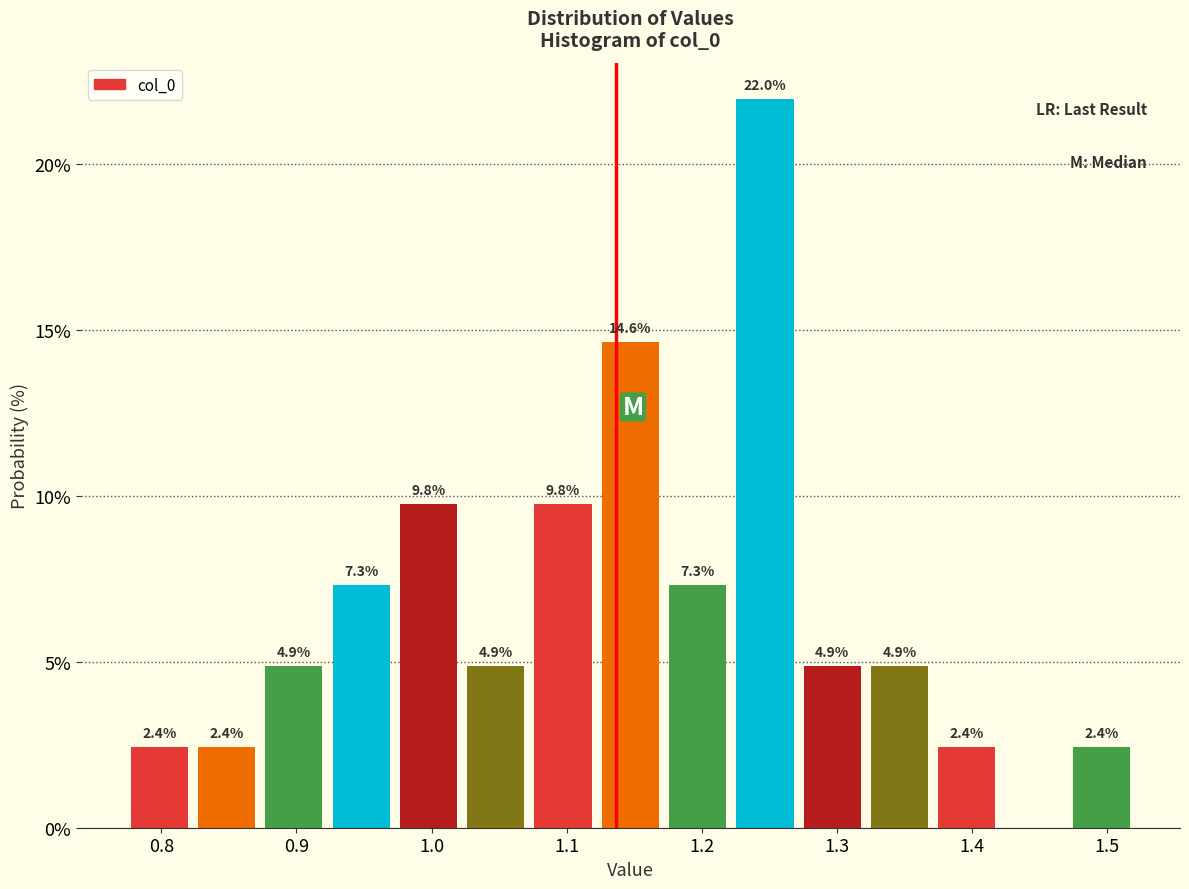

Which range on the x-axis has the tallest bar?

1.22 to 1.27